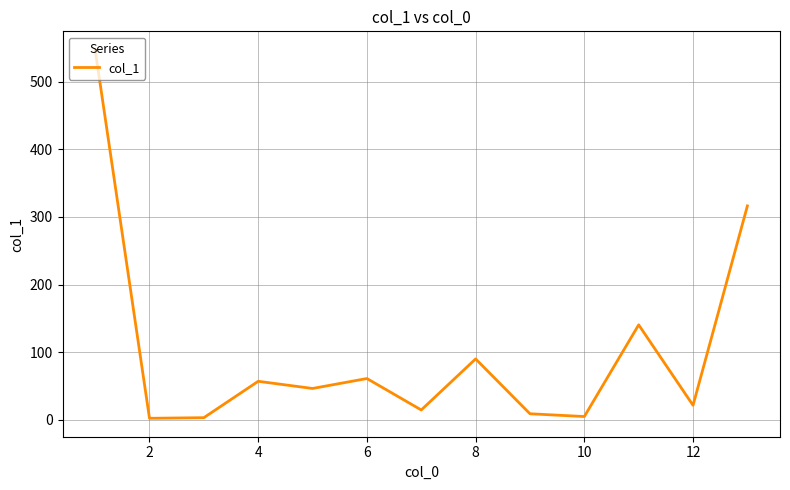

What is the difference between the maximum and minimum values?

544.9